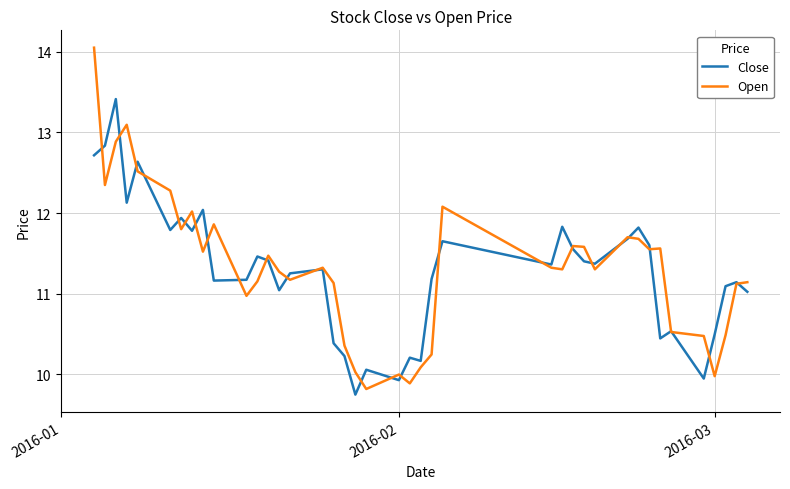

Rank the series by their maximum value, from lowest to highest.

Close, Open